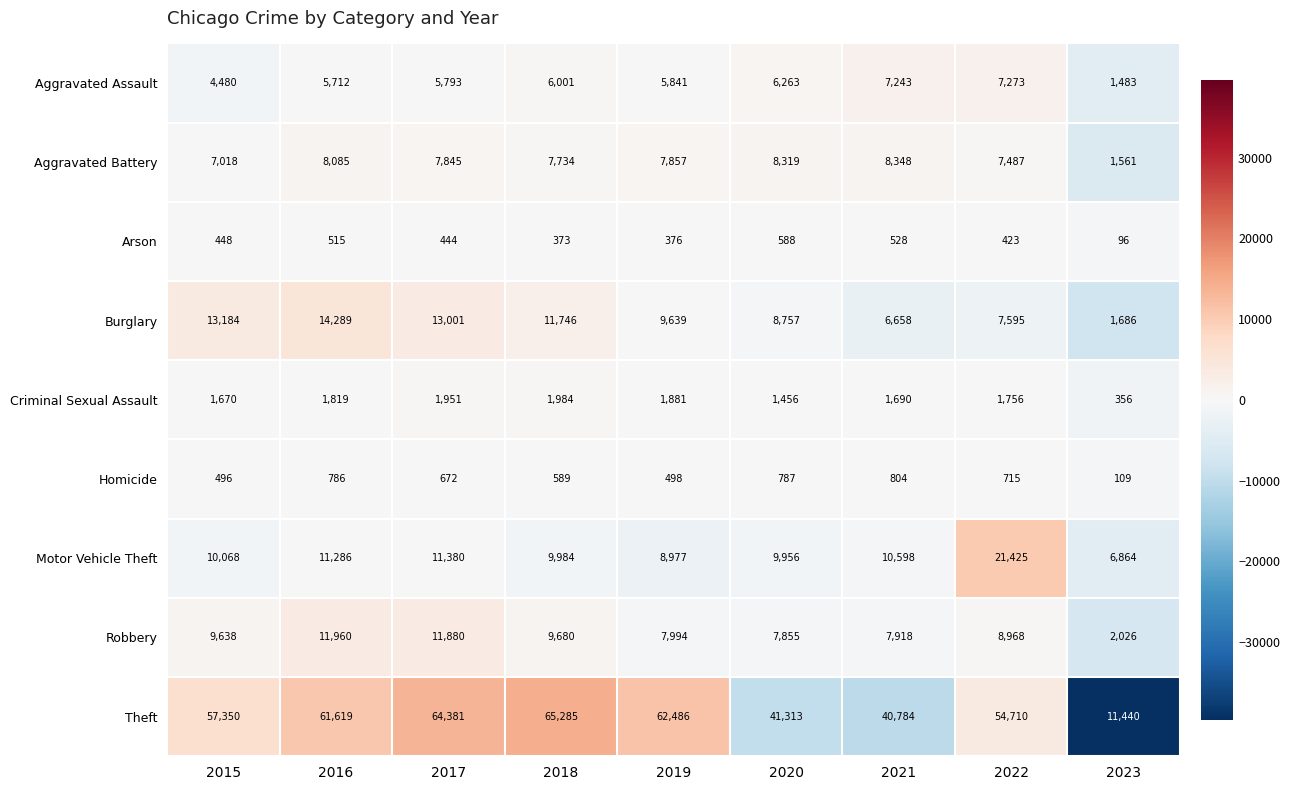

True or false: Arson has a value of 96 at 2023.

True